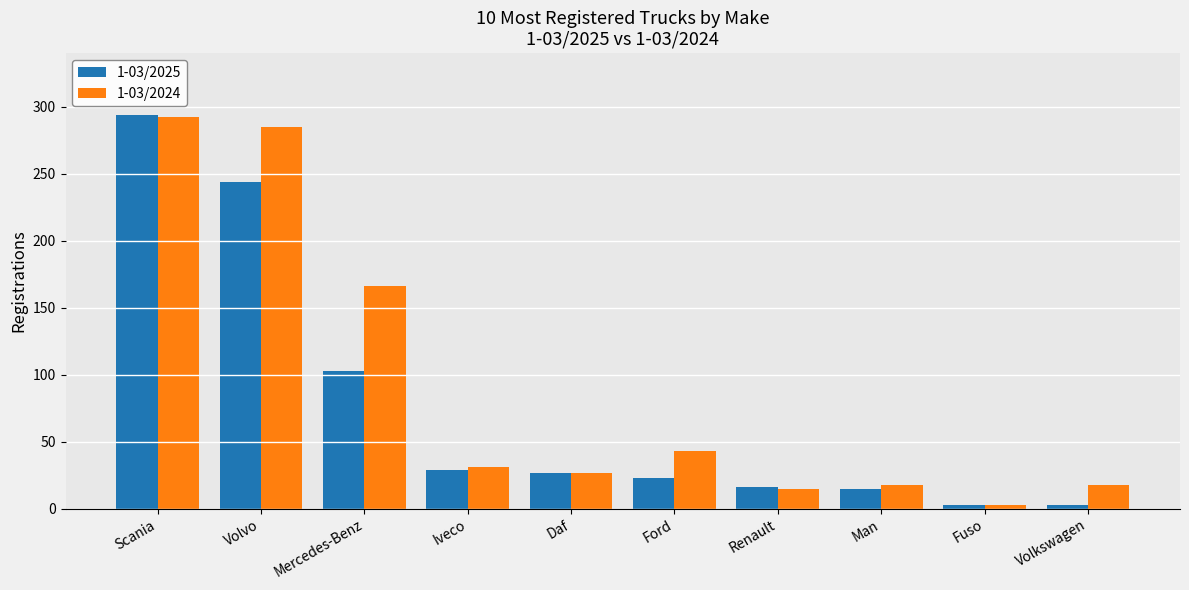

Is the value of 1-03/2024 at Man greater than the value of 1-03/2025 at Volkswagen?

Yes